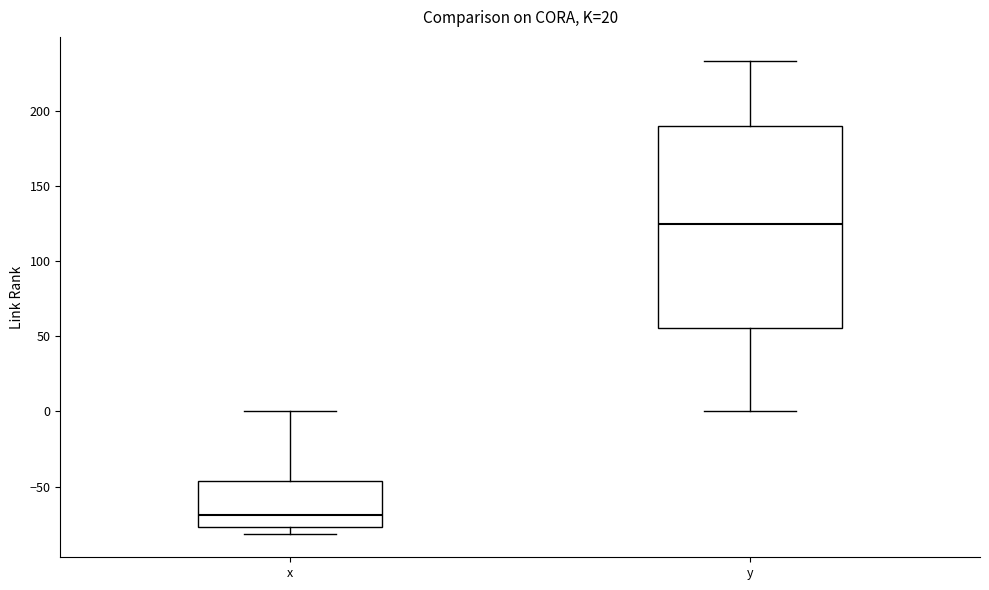

Which box's median line is the lowest?

x